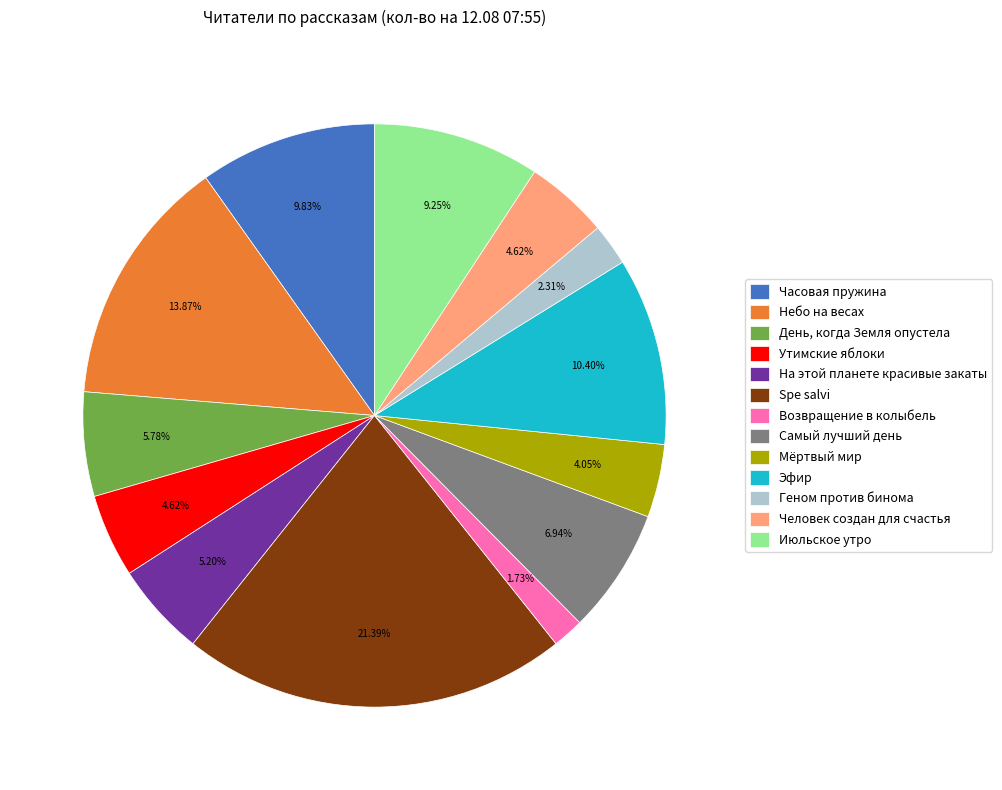

Which has a higher value, Эфир or На этой планете красивые закаты?

Эфир